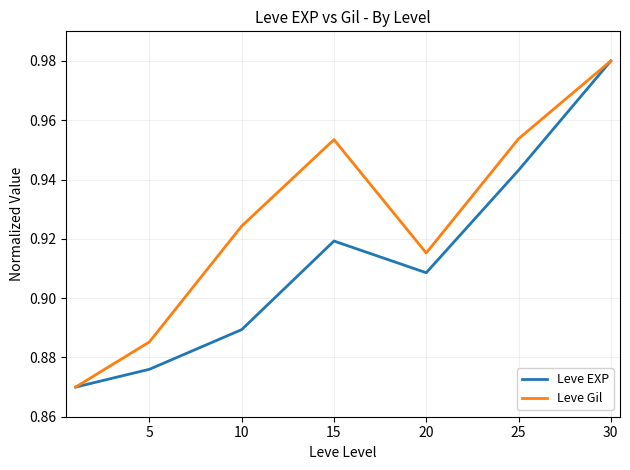

Which series has the largest total across all categories?

Leve Gil